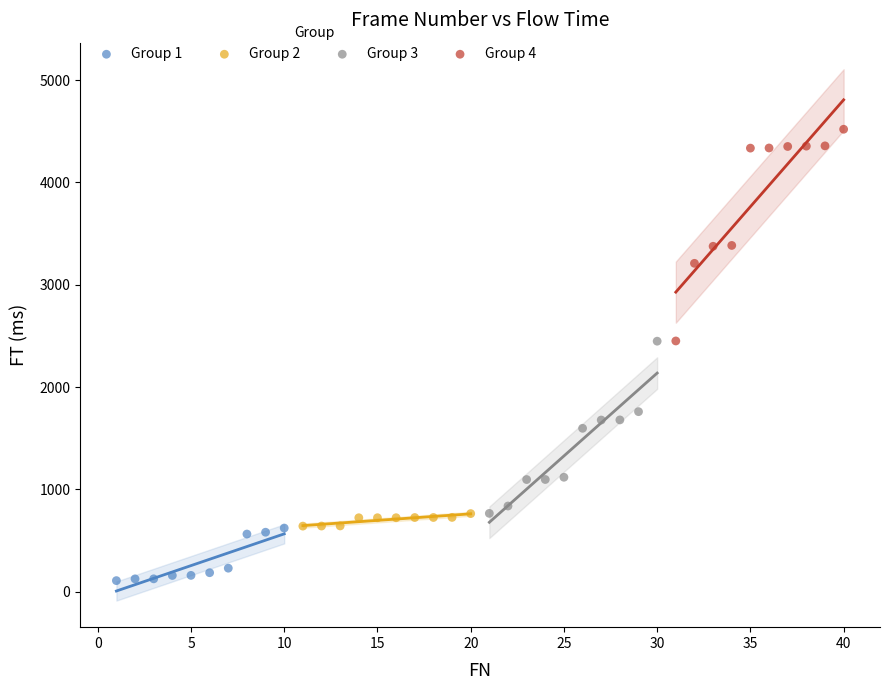

Which series reaches the maximum Y coordinate?

Group 4